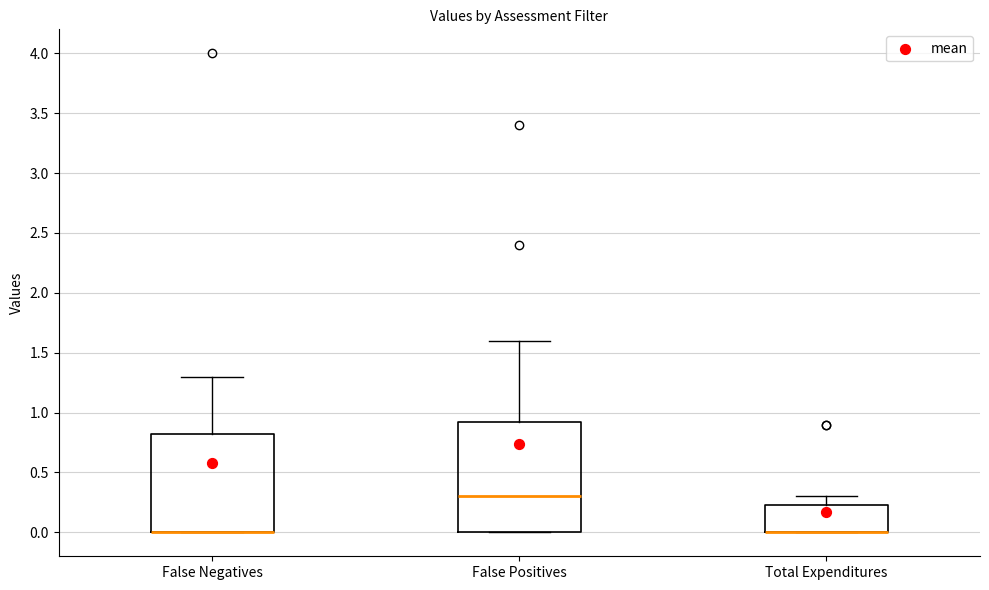

Where does the upper whisker of the box for False Positives end on the y-axis? The values are not printed on the chart, so give them approximately, as read against the axis.

1.60